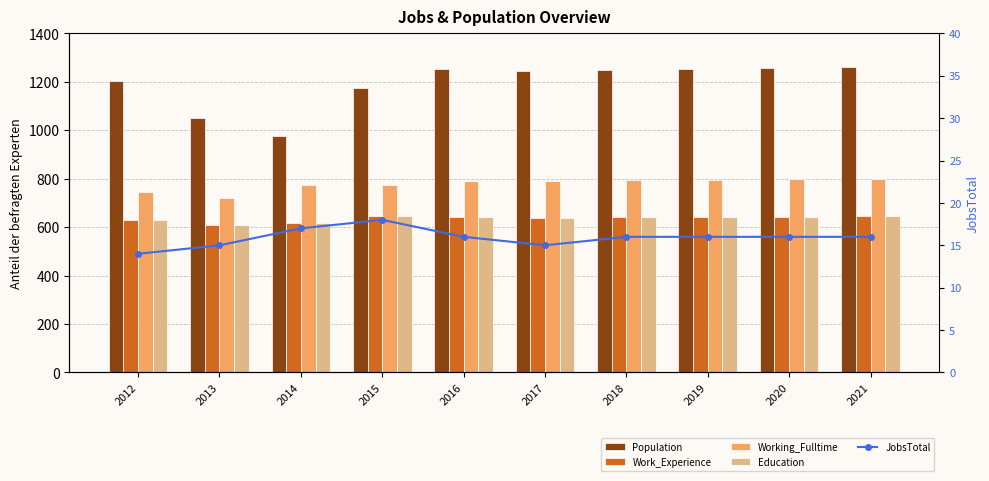

Reading left to right, extract all data points from this chart.

Population: 1204	1051	977	1176	1252	1246	1250	1253	1256	1260
Work_Experience: 628	607	616	647	640	637	640	642	643	645
Working_Fulltime: 745	721	774	772	790	792	793	795	797	799
Education: 628	607	616	647	640	637	640	642	643	645
JobsTotal: 14	15	17	18	16	15	16	16	16	16